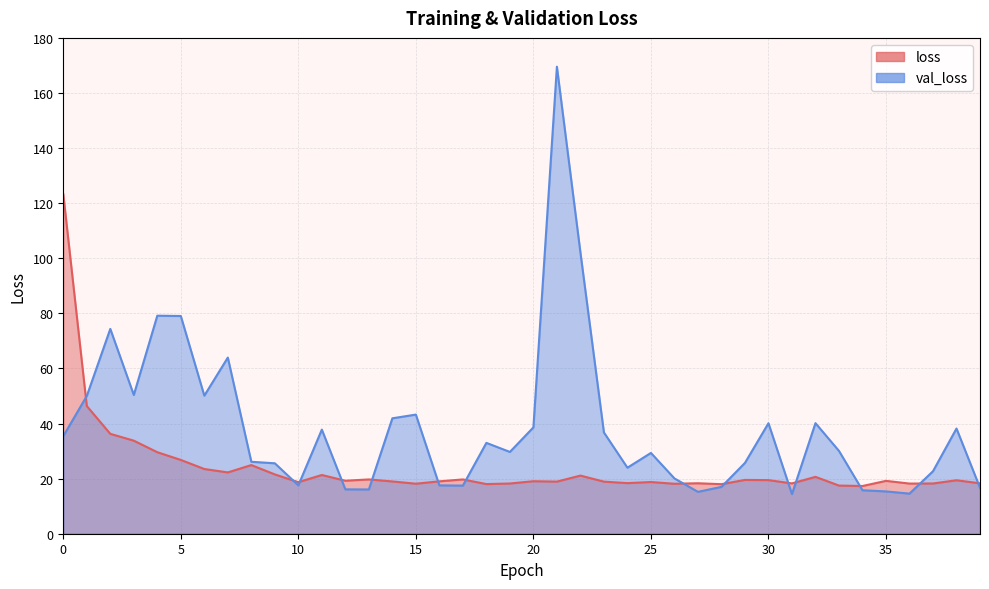

Where is the first local maximum for loss?

8